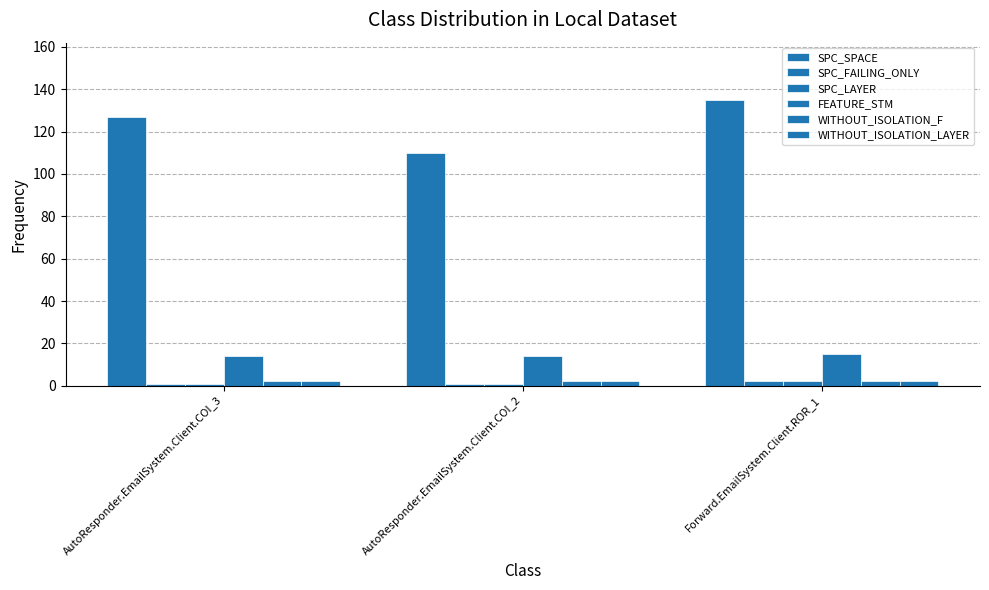

What is the sum of all SPC_LAYER values?

4